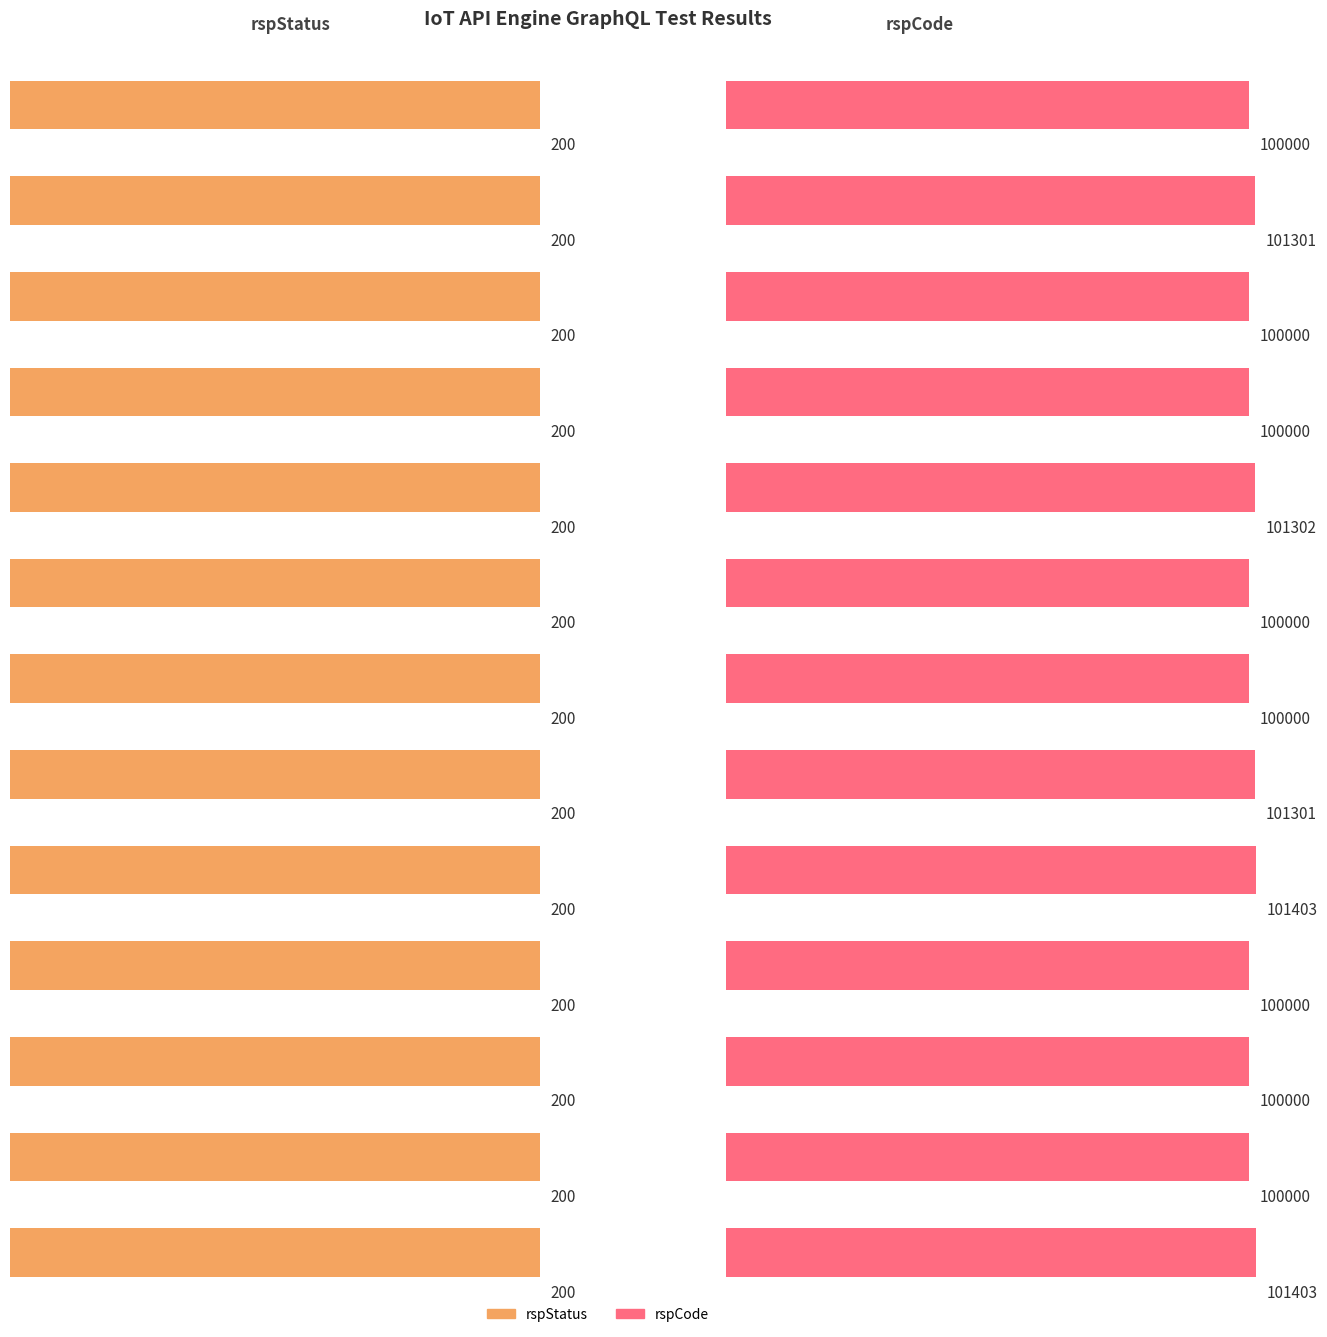

The rspStatus series shows 319 at good request, data retrieved. True or false?

False